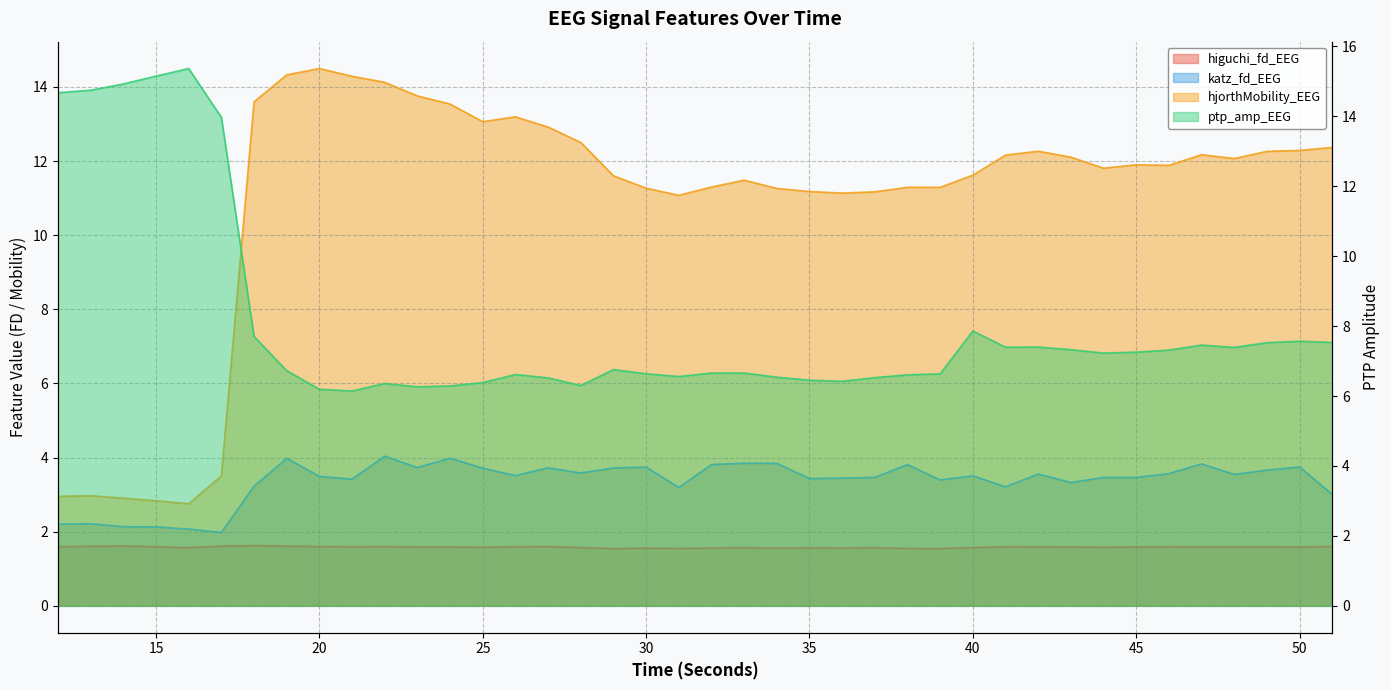

The value of hjorthMobility_EEG at 48 is 3.8. True or false?

False